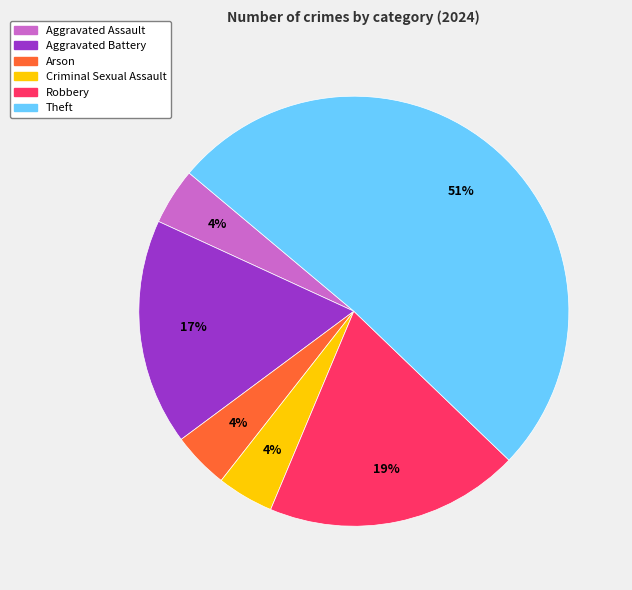

To the nearest percent, what is the average slice percentage?

17%